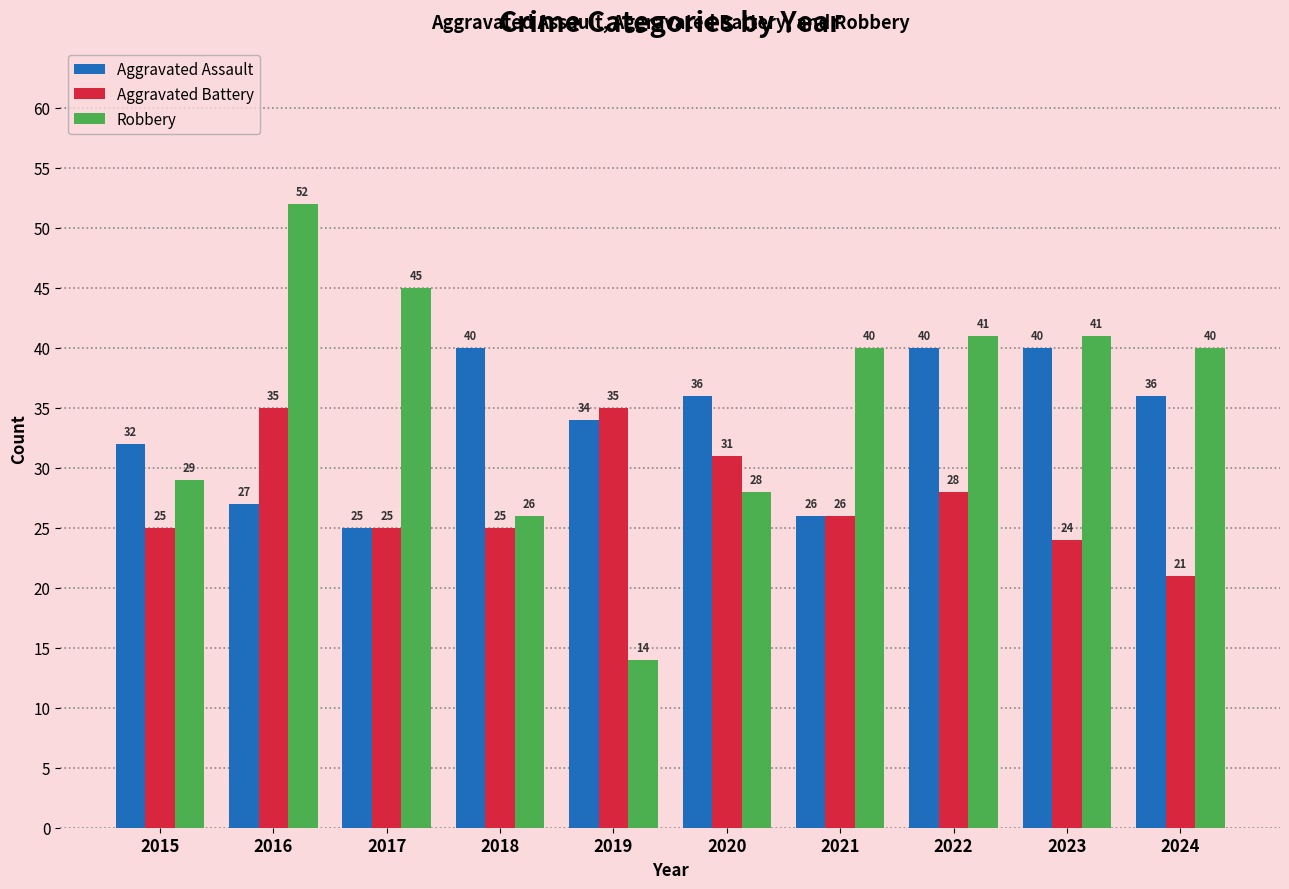

How many series are shown in this chart?

3